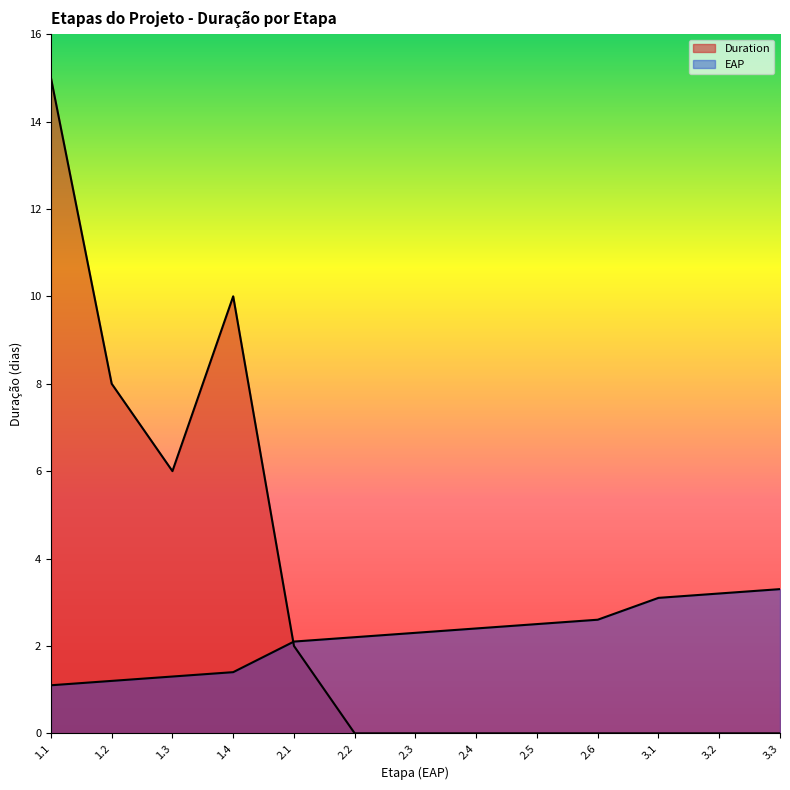

Does the chart display data point markers on the line(s)?

No